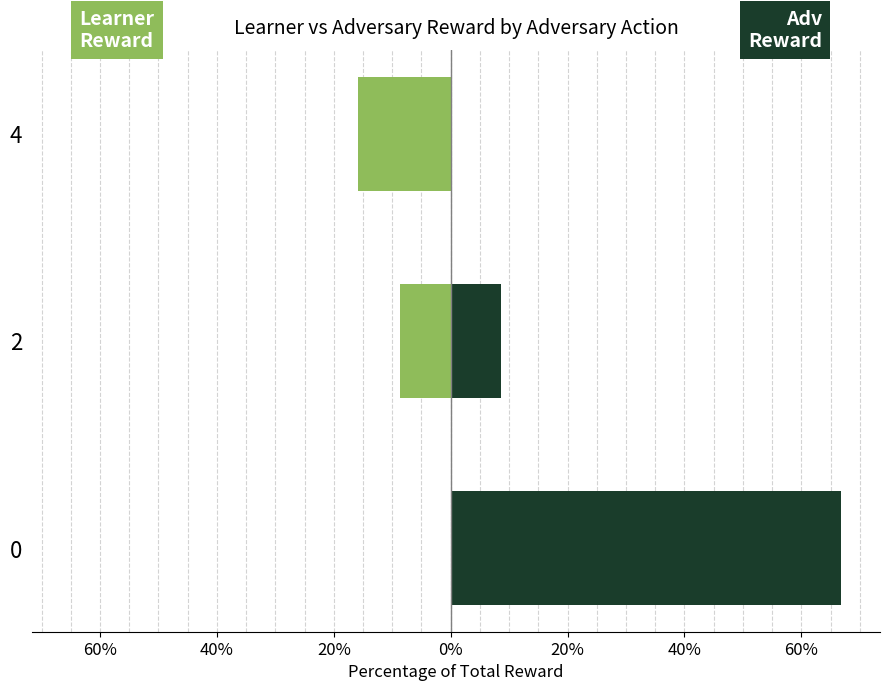

Are the bars horizontal?

Yes